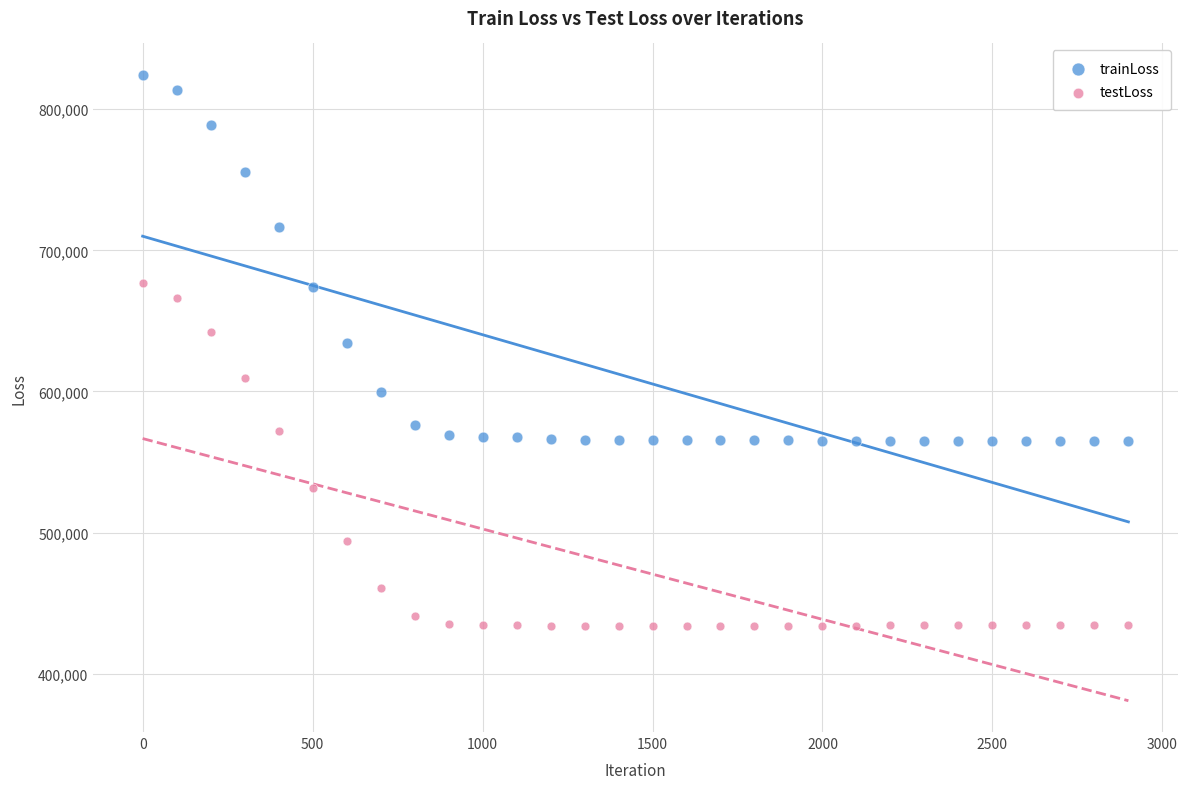

Across all series, what Y value is closest to 629005?

634342.2